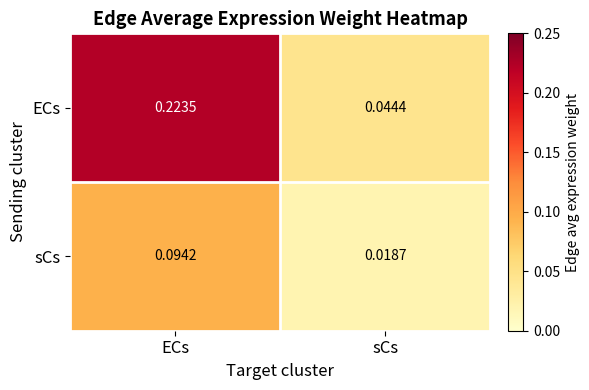

Between ECs and sCs, which series saw the biggest shift?

ECs